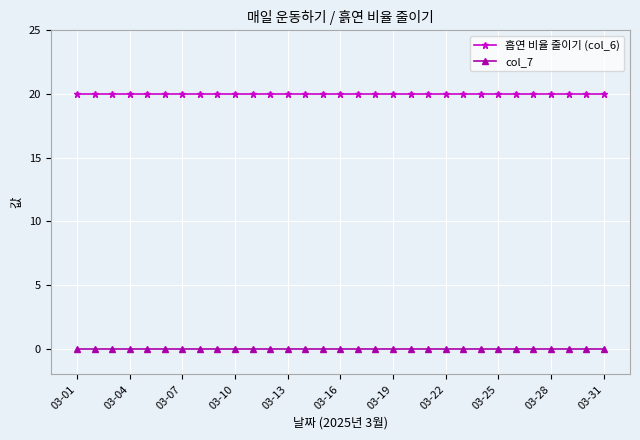

List the series in order of their overall mean, lowest first.

col_7, 흡연 비율 줄이기 (col_6)